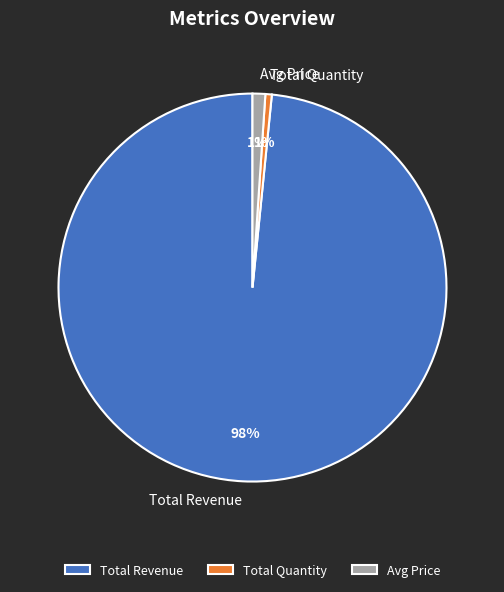

What is the largest slice in the pie chart?

Total Revenue